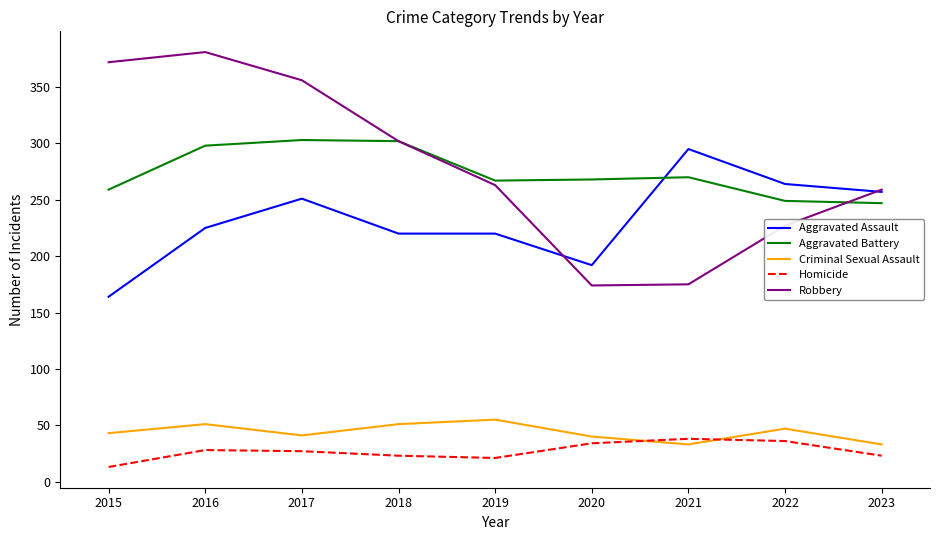

At which category does the chart reach its minimum across all series?

2015